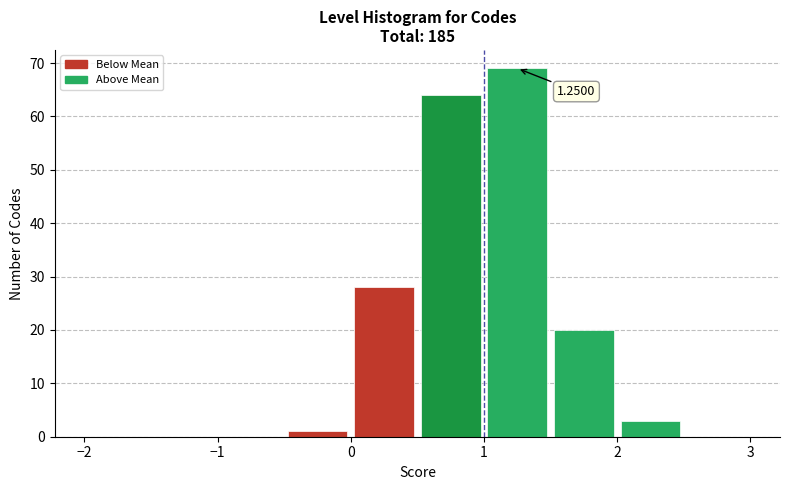

Which range on the x-axis has the tallest bar?

1.0 to 1.5